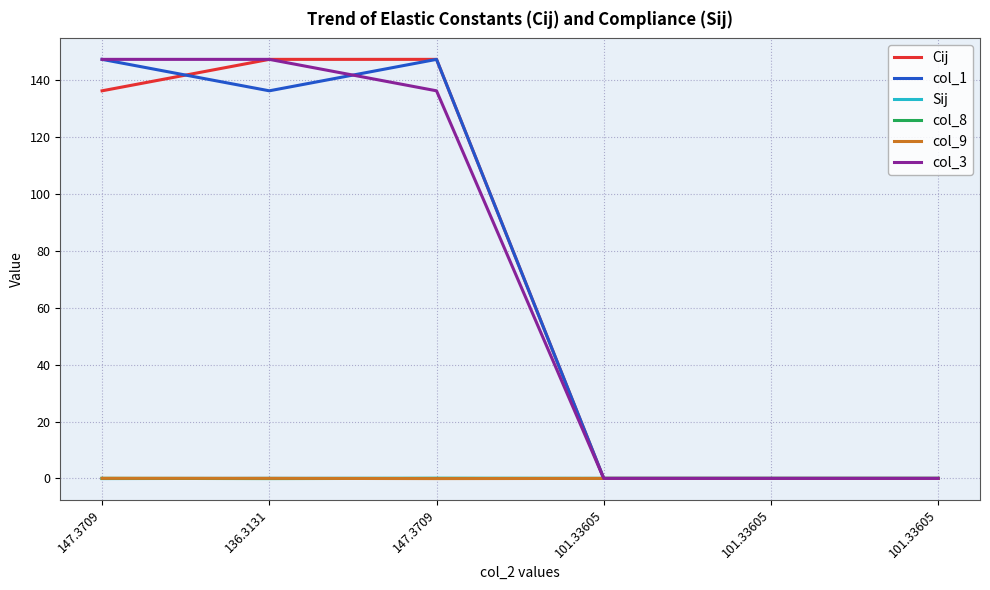

What are all the series names shown in the legend?

Cij, col_1, Sij, col_8, col_9, col_3